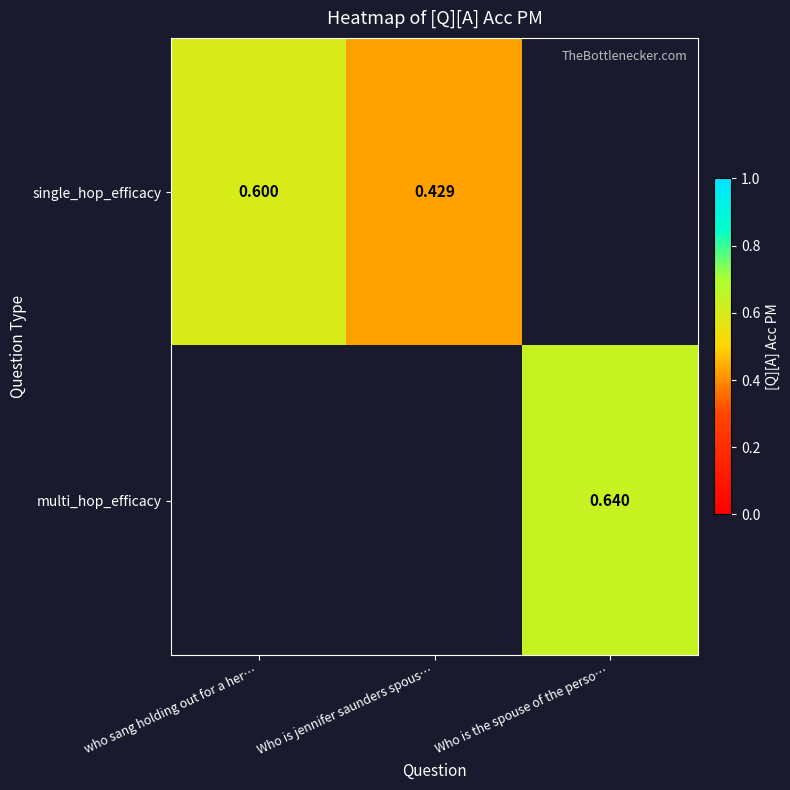

What is the maximum value for single_hop_efficacy?

0.6